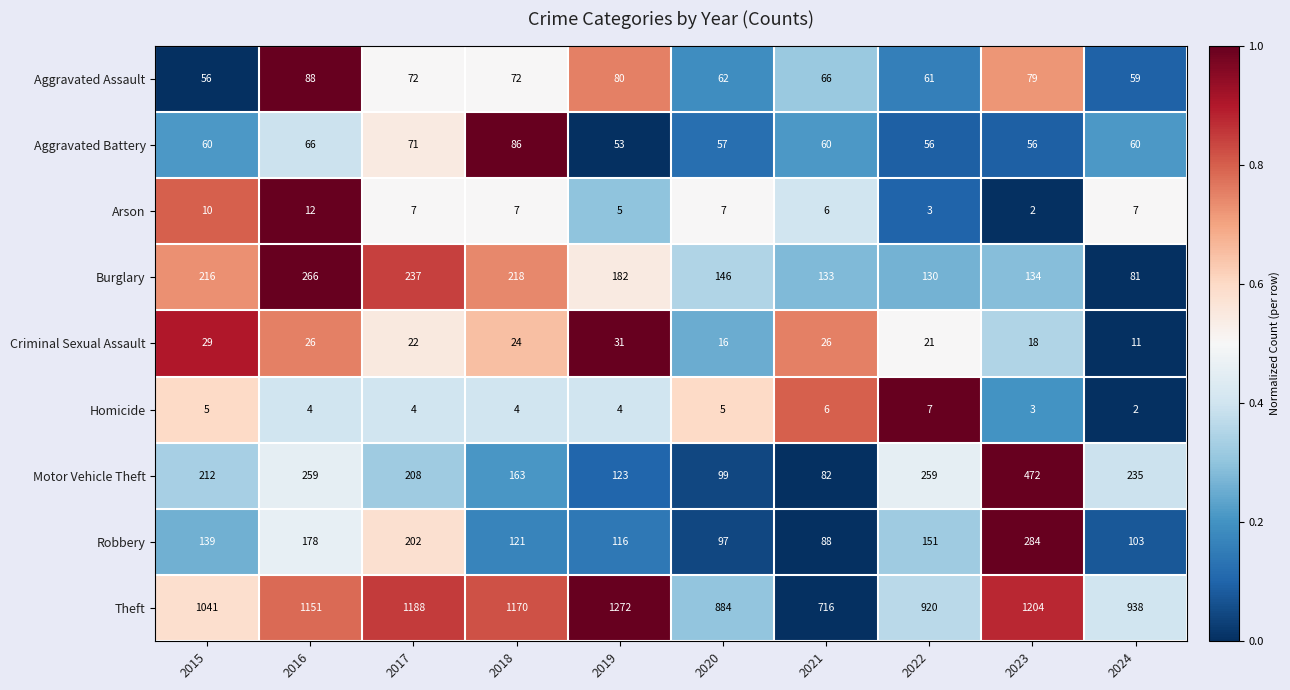

Which series has the largest range (max minus min)?

Theft